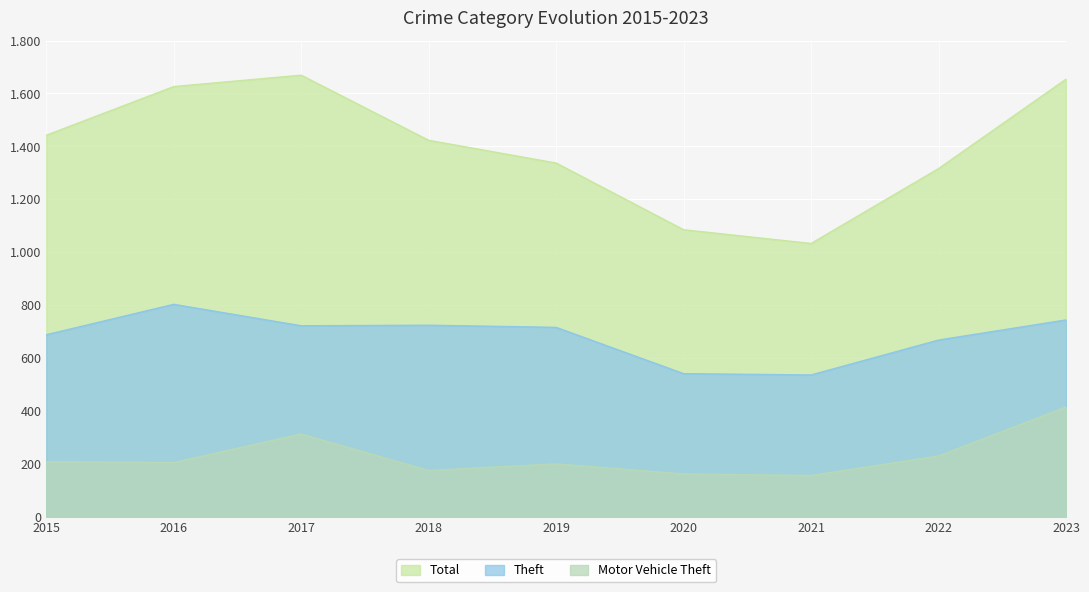

At which category is the sum across all series the highest?

2023